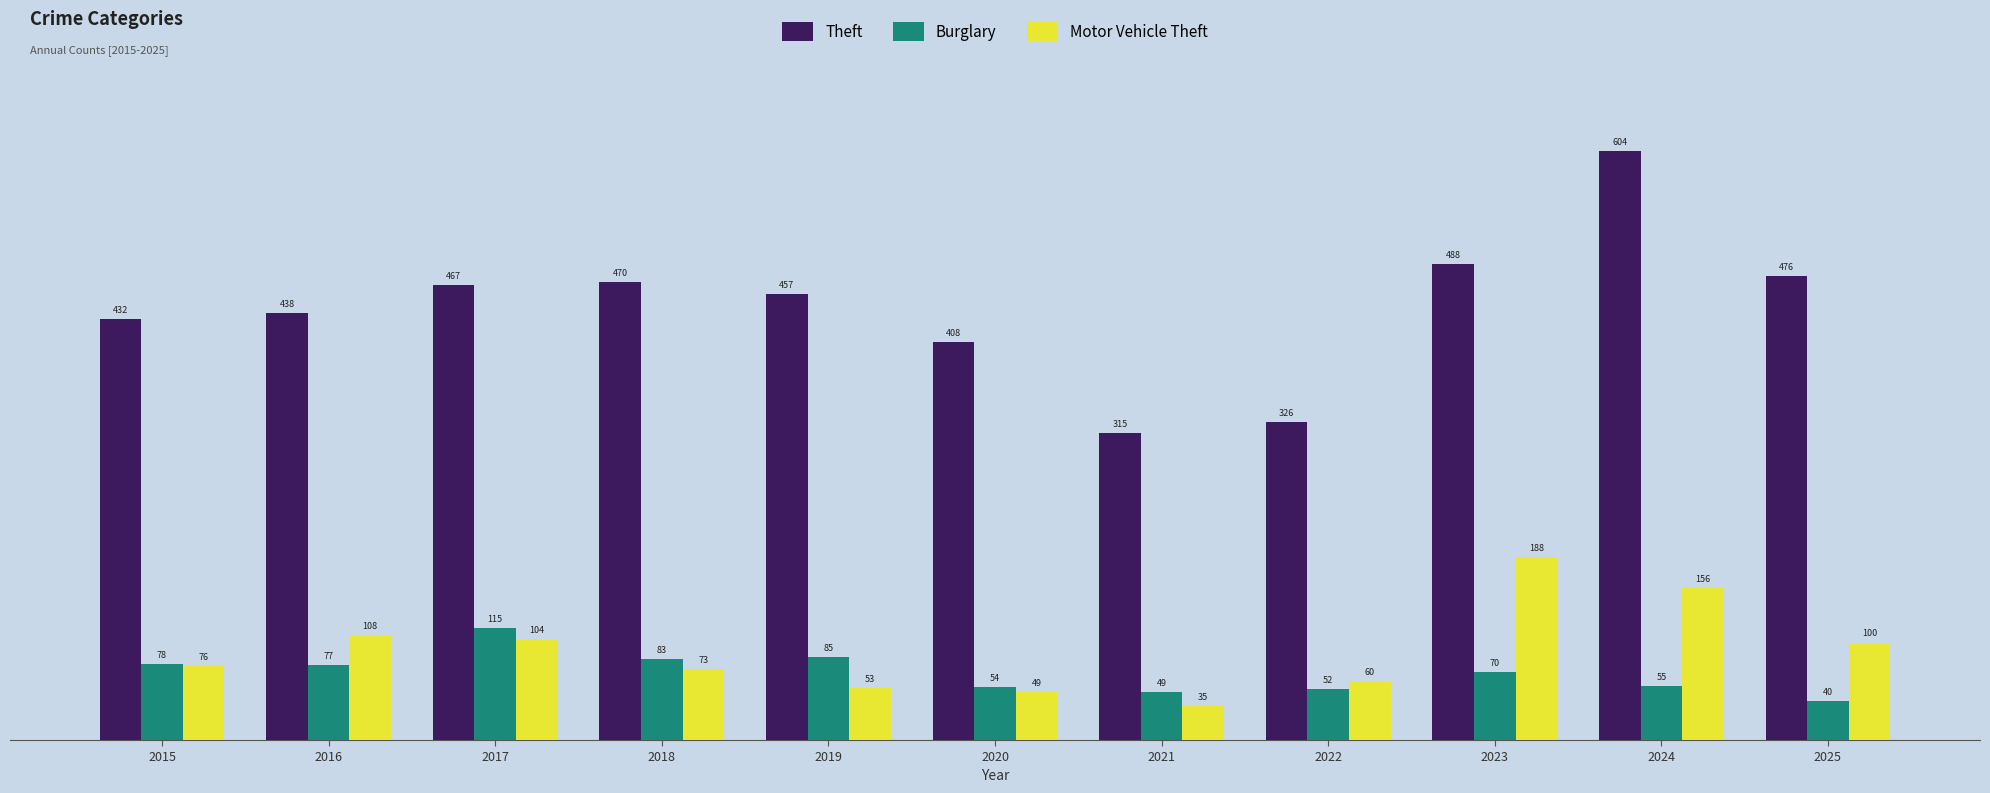

Rank the series by their maximum value, from highest to lowest.

Theft, Motor Vehicle Theft, Burglary